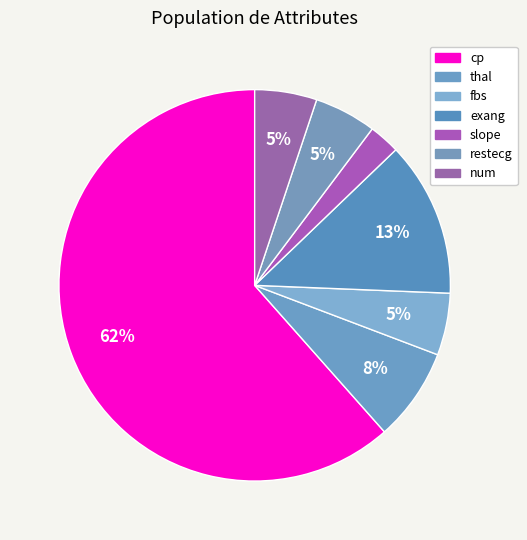

Count the number of slices in the pie.

7